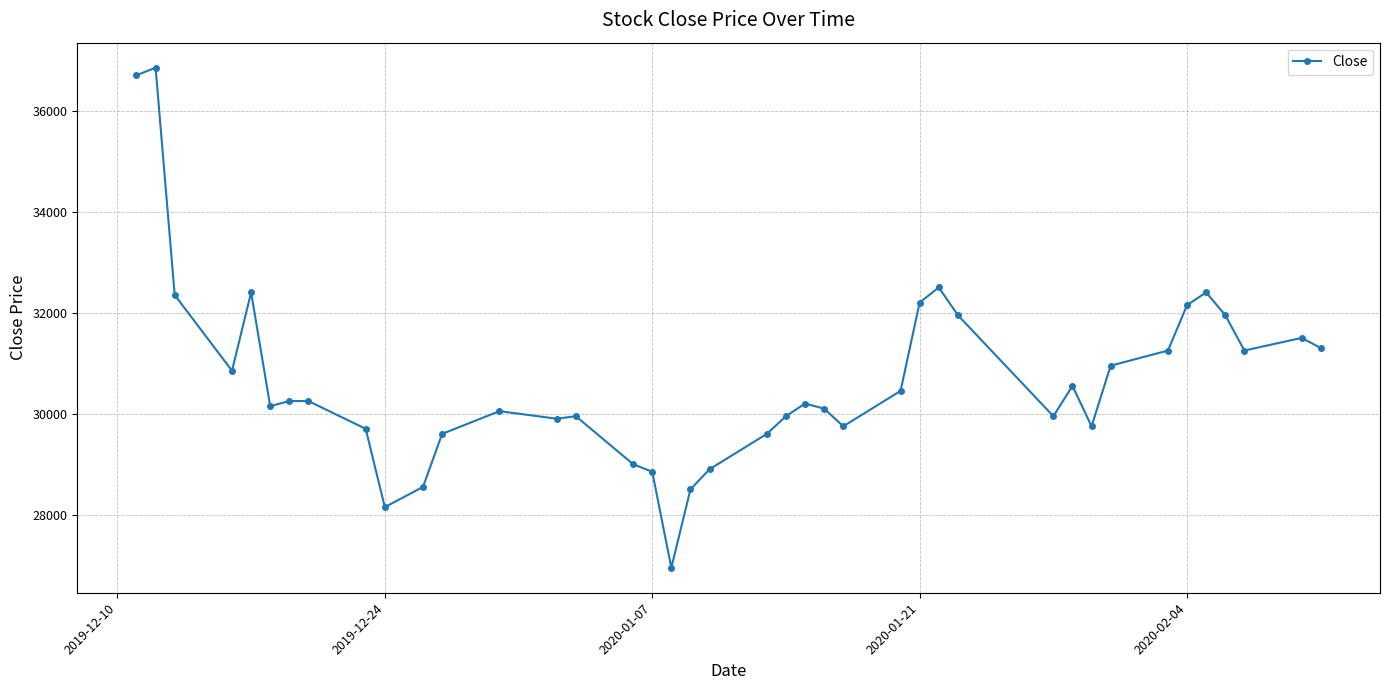

True or false: the data has more than 1 interior local peaks.

True